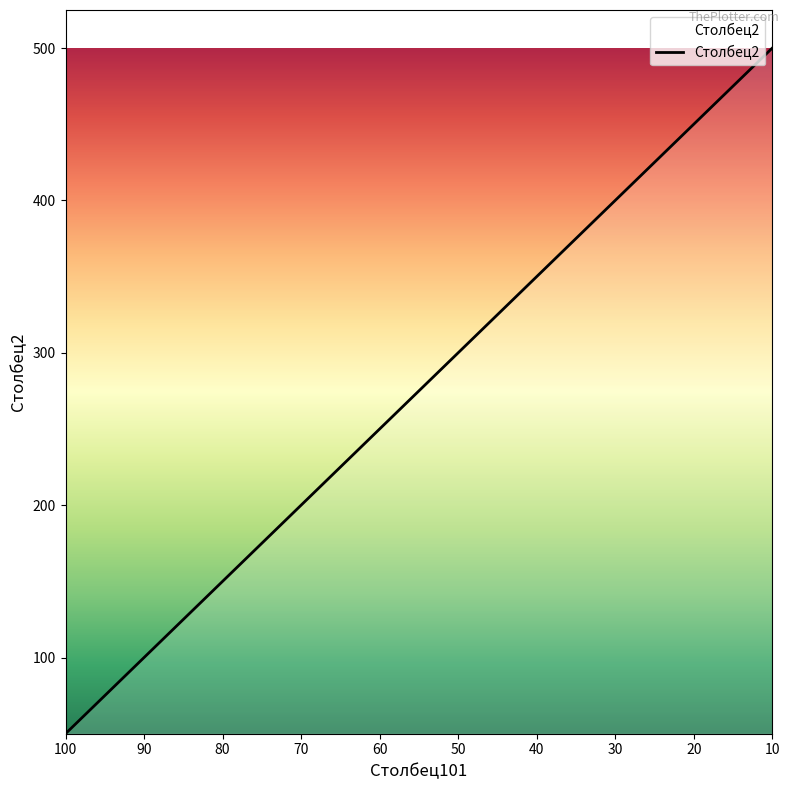

Which has a higher value, 50 or 80?

50